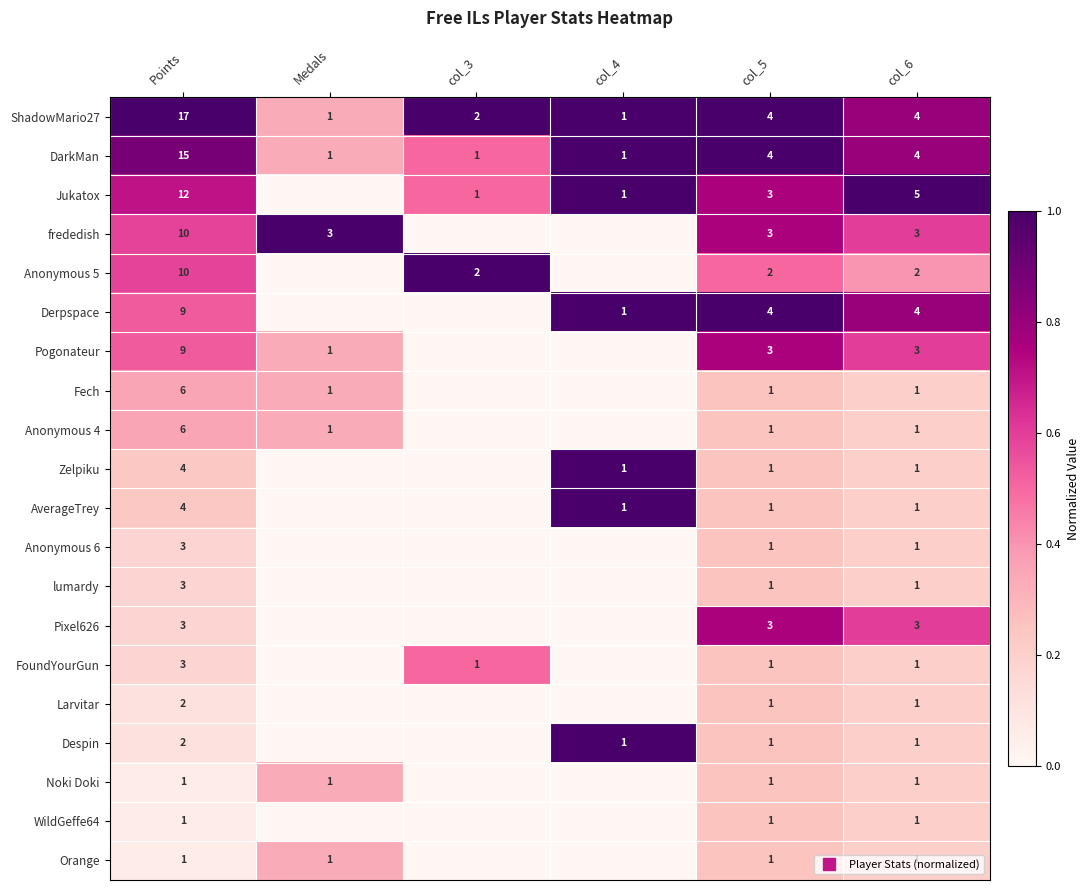

At how many categories does at least one series exceed 0?

6